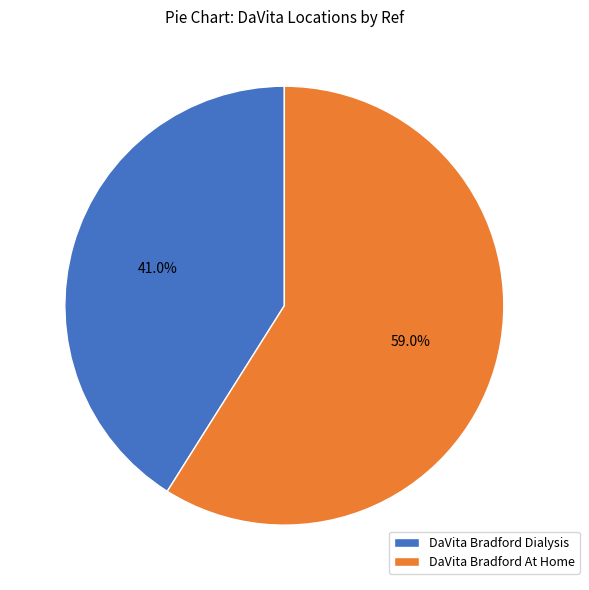

Is there any slice that represents more than half of the pie?

Yes